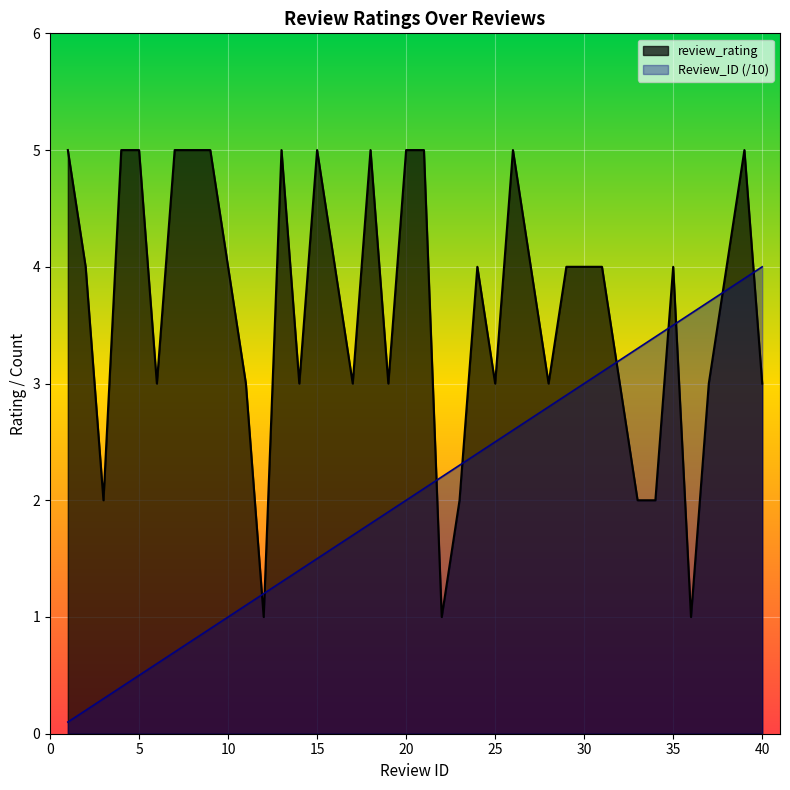

Does the chart display data point markers on the line(s)?

No